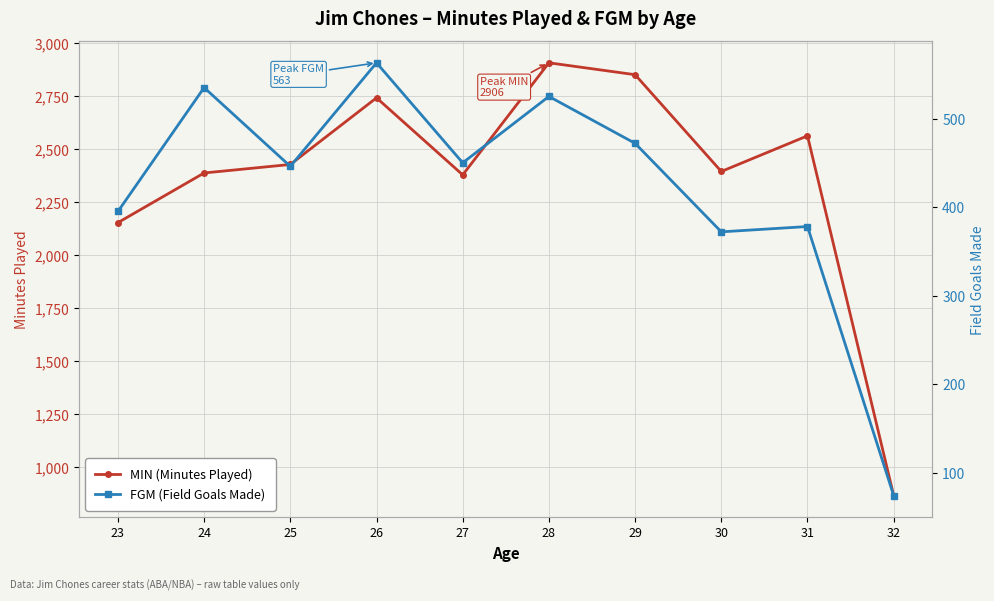

True or false: MIN (Minutes Played) and FGM (Field Goals Made) cross at least once.

False